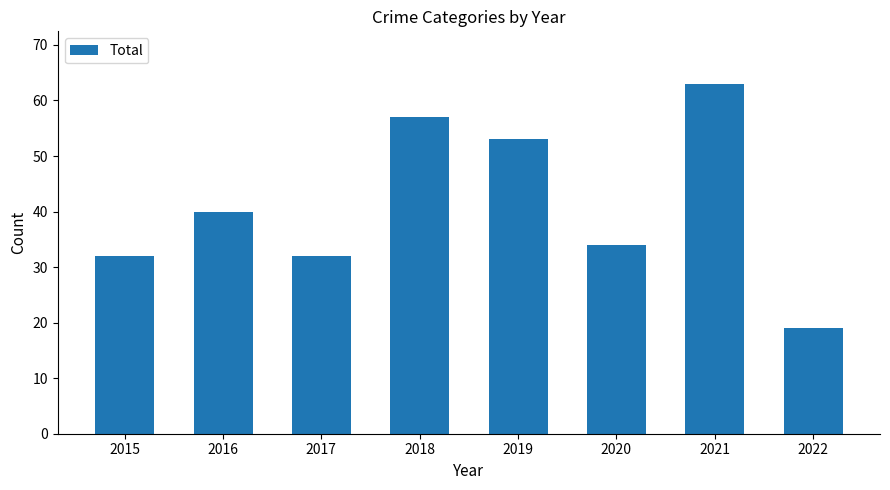

Reading left to right, what are all the values shown in this chart?

2015=32	2016=40	2017=32	2018=57	2019=53	2020=34	2021=63	2022=19